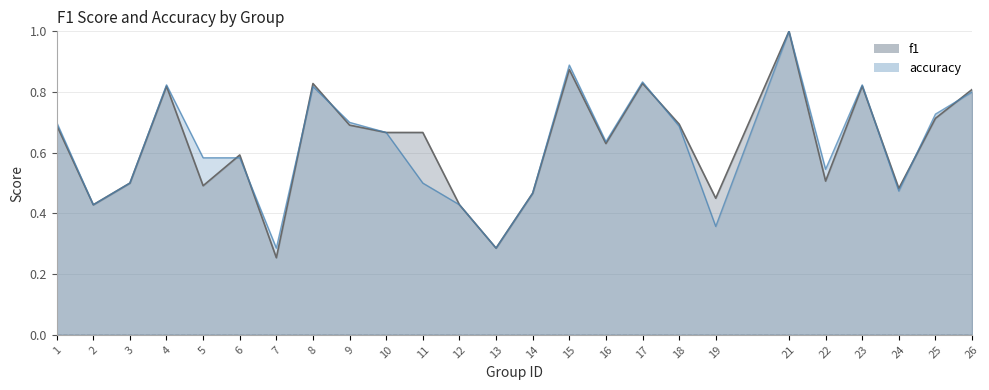

How many lines are shown in the chart?

2